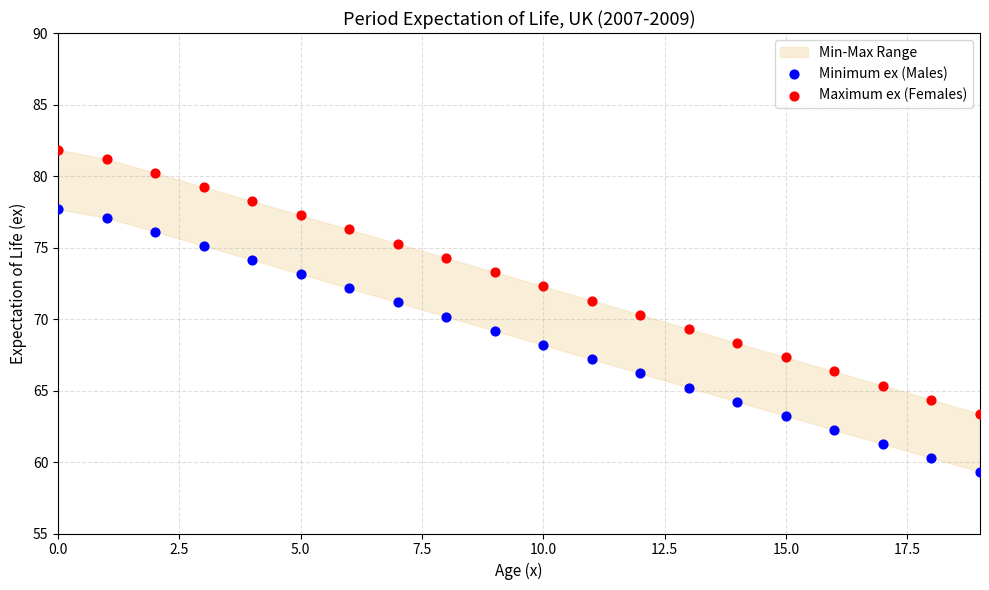

Across all data points, what is the range of Y values (max minus min)?

22.5